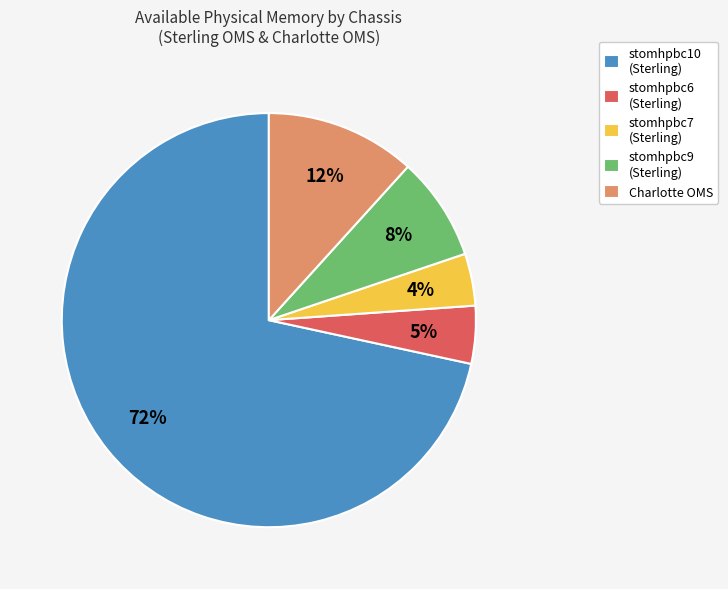

To the nearest percent, what portion does Charlotte OMS represent?

12%